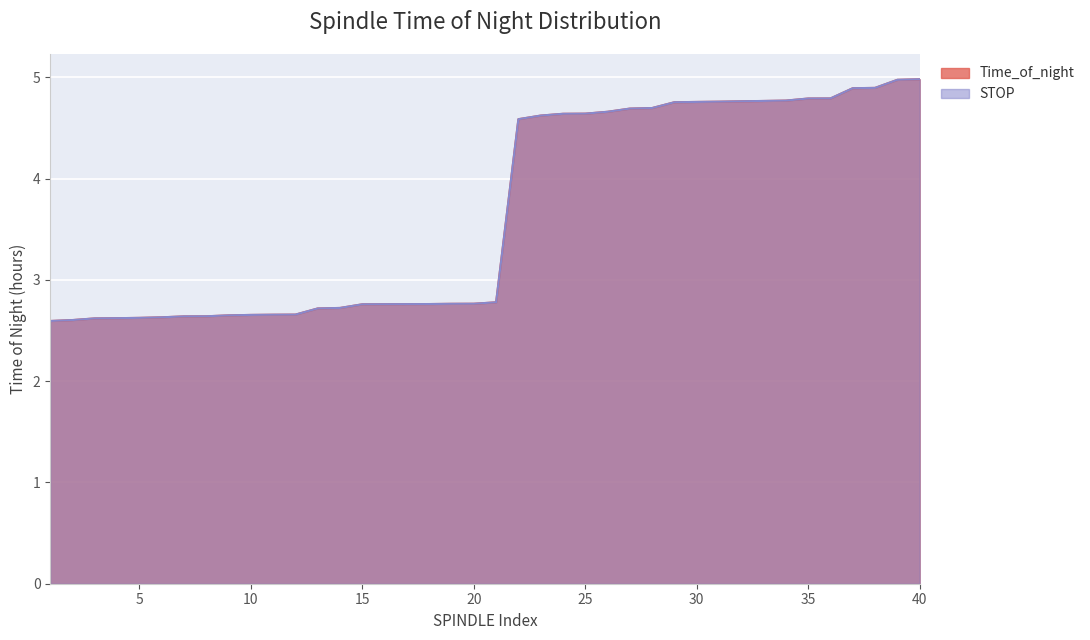

True or false: STOP has more than 2 points higher than both neighbors.

False